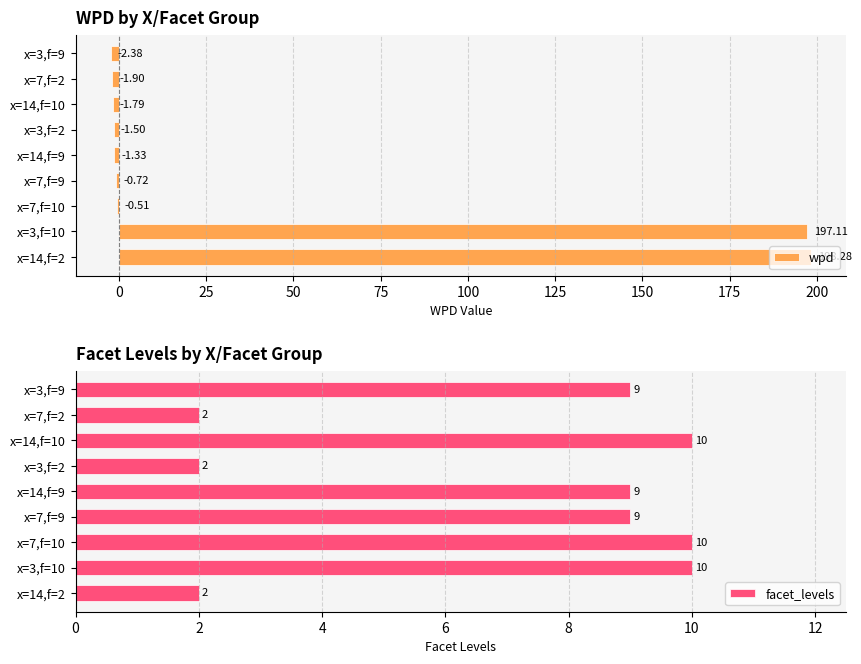

How many data points in wpd are above -1?

4